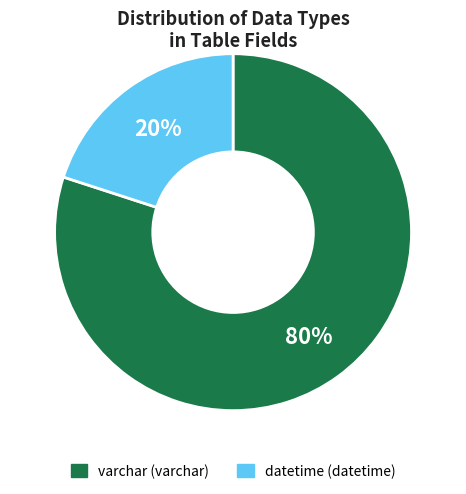

To the nearest percent, what percentage of the pie is varchar?

80%